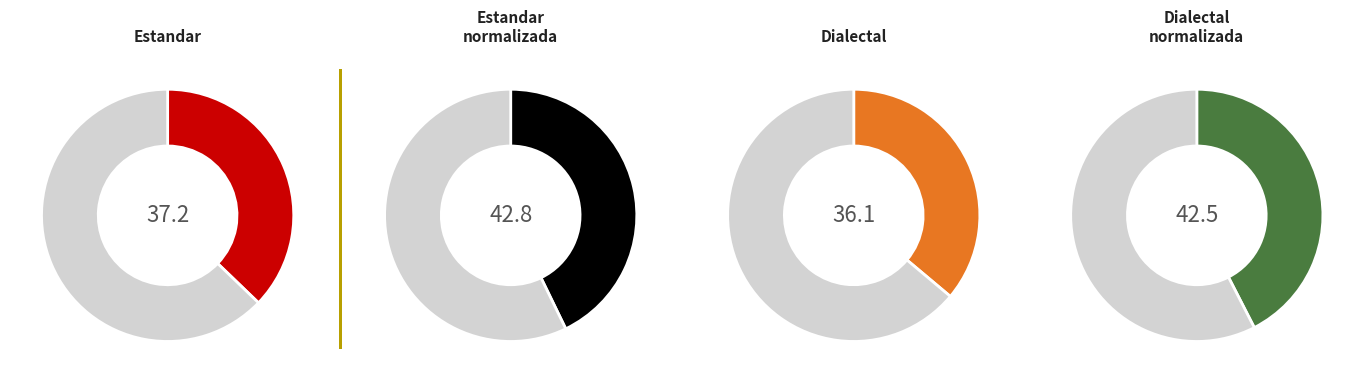

True or false: Dialectal_normalizada accounts for 27% of the total.

True